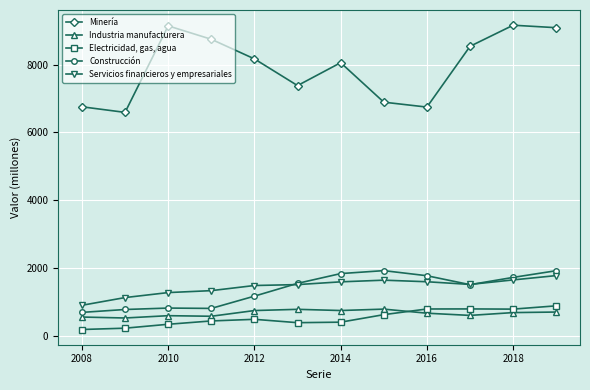

What is the smallest value displayed?

200